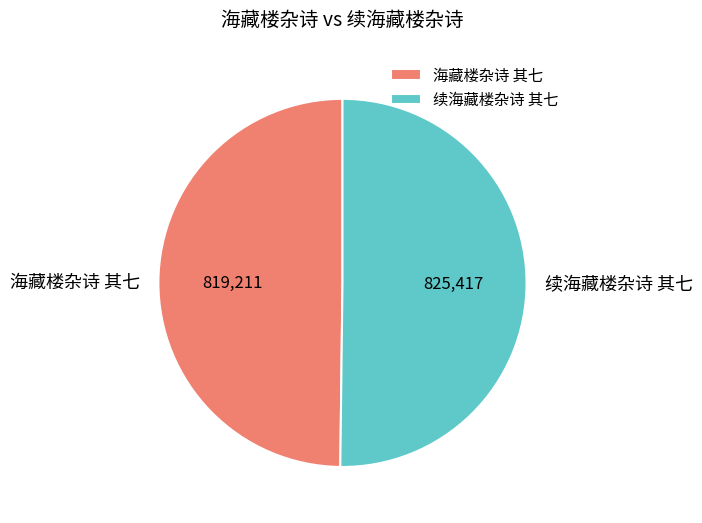

Combined, do 海藏楼杂诗 其七 and 续海藏楼杂诗 其七 account for over 50%?

Yes